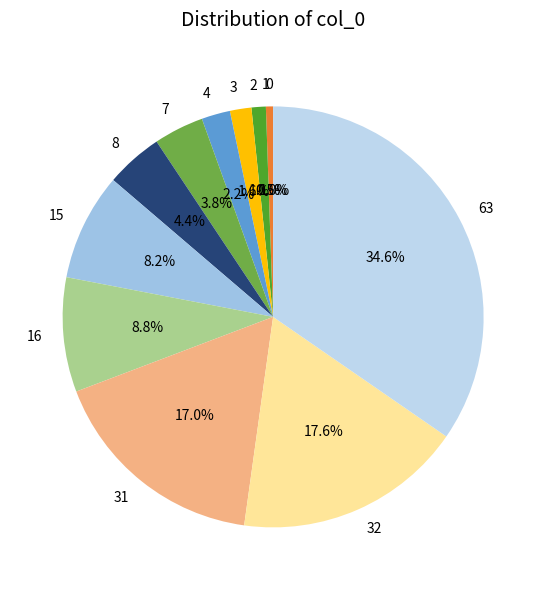

Is it true that 3 is 2% of the pie?

True